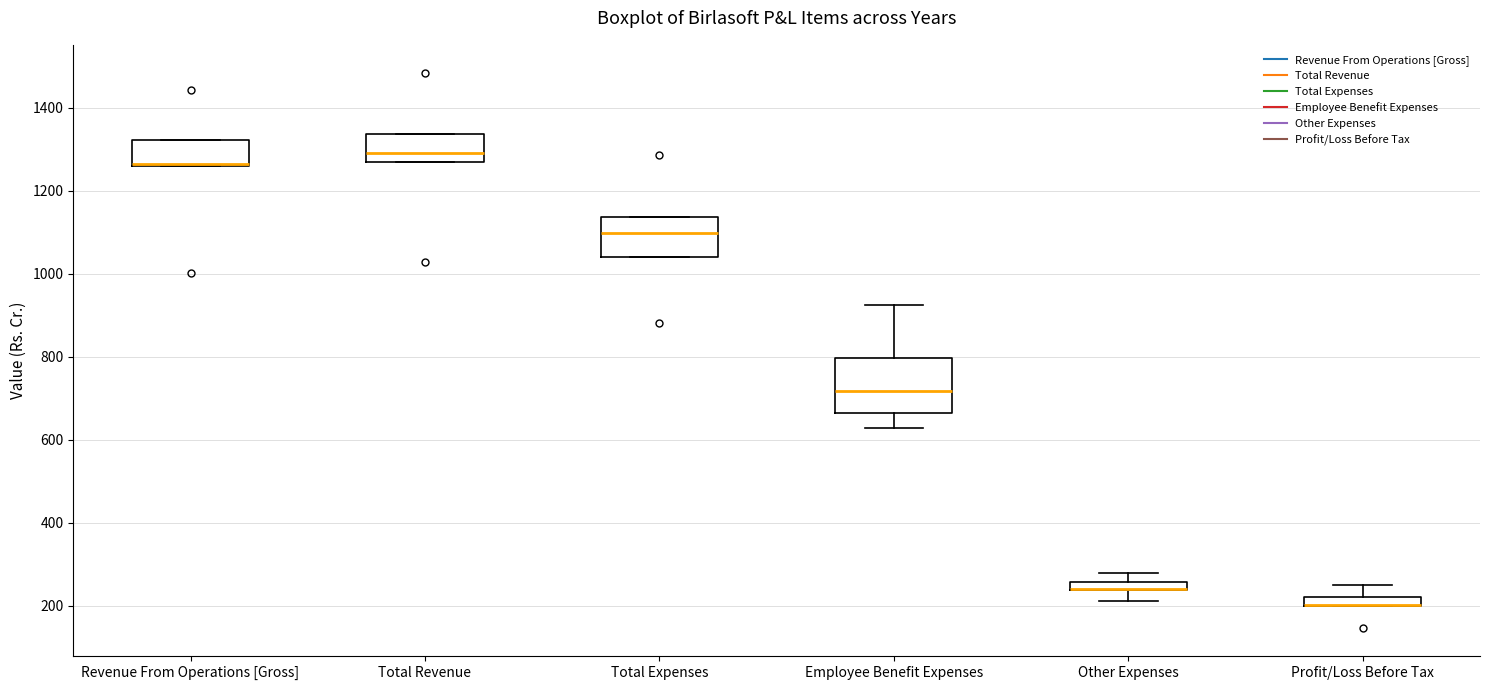

Which box is the tallest, from its lower edge to its upper edge?

Employee Benefit Expenses